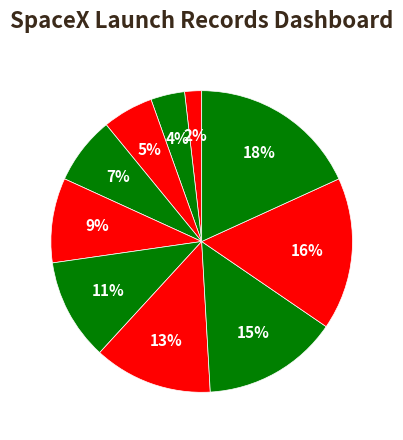

To the nearest percent, what is the average slice percentage?

10%